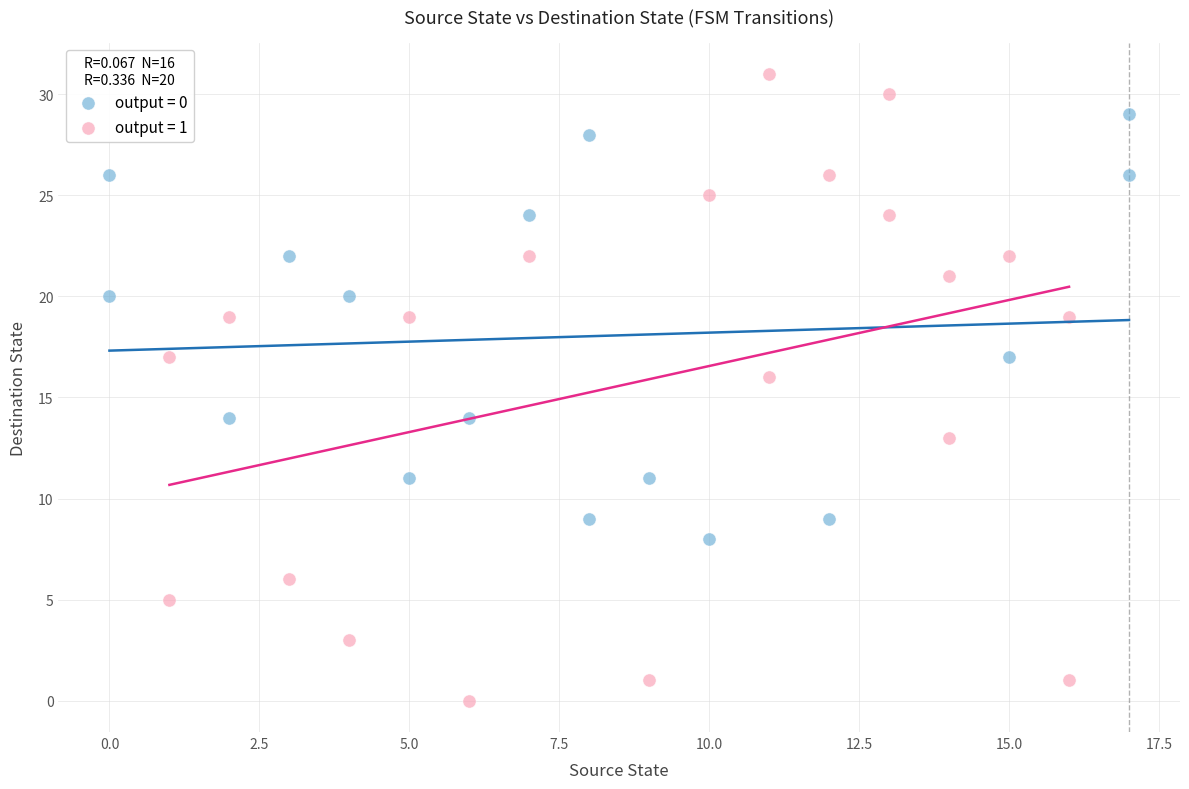

Which series contains the highest Y value?

output = 1